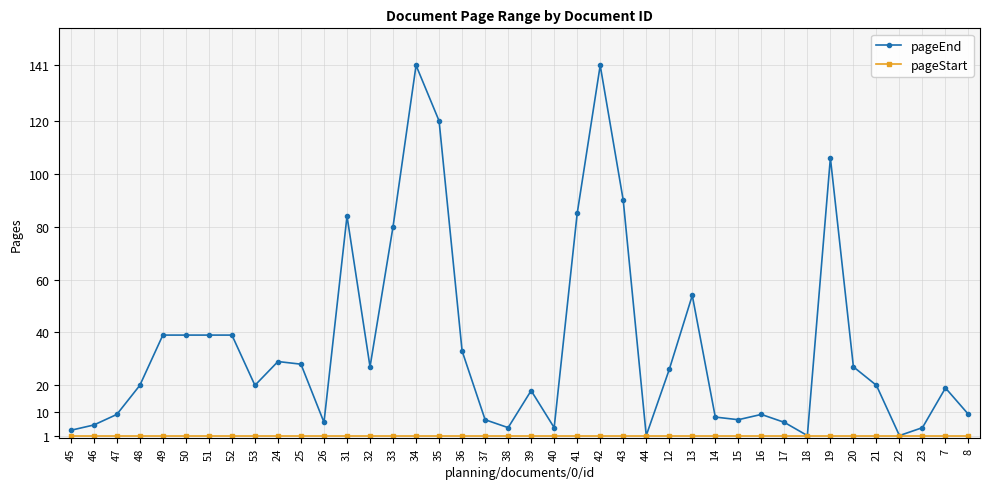

What is the greatest value displayed?

141